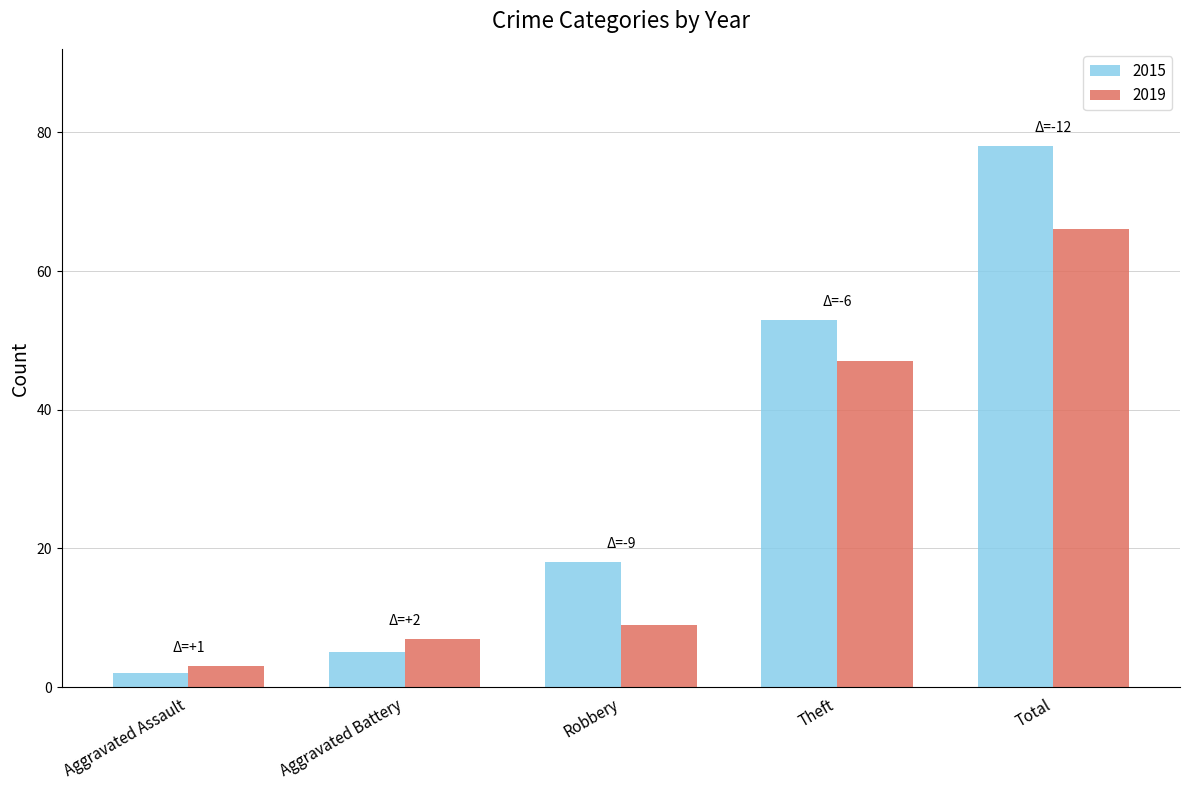

Which category has the lowest value in the 2019 series?

Aggravated Assault